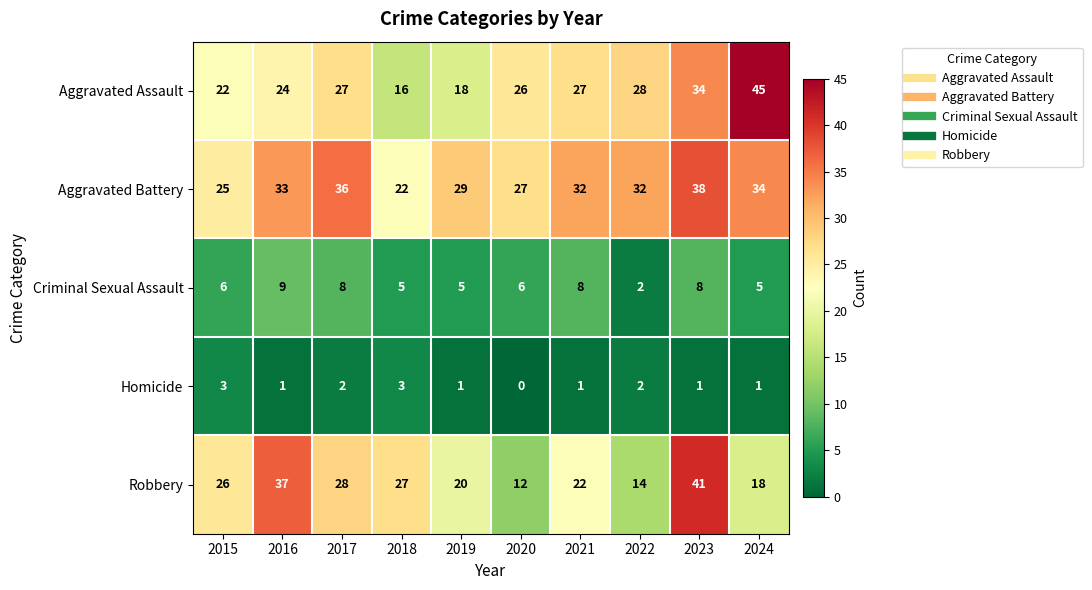

Which category has the lowest value across all series?

2020